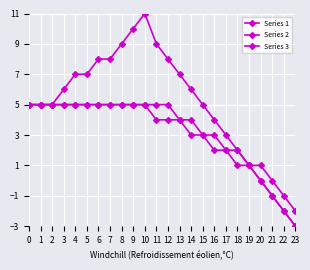

How many data points in Series 3 are less than 5?

11